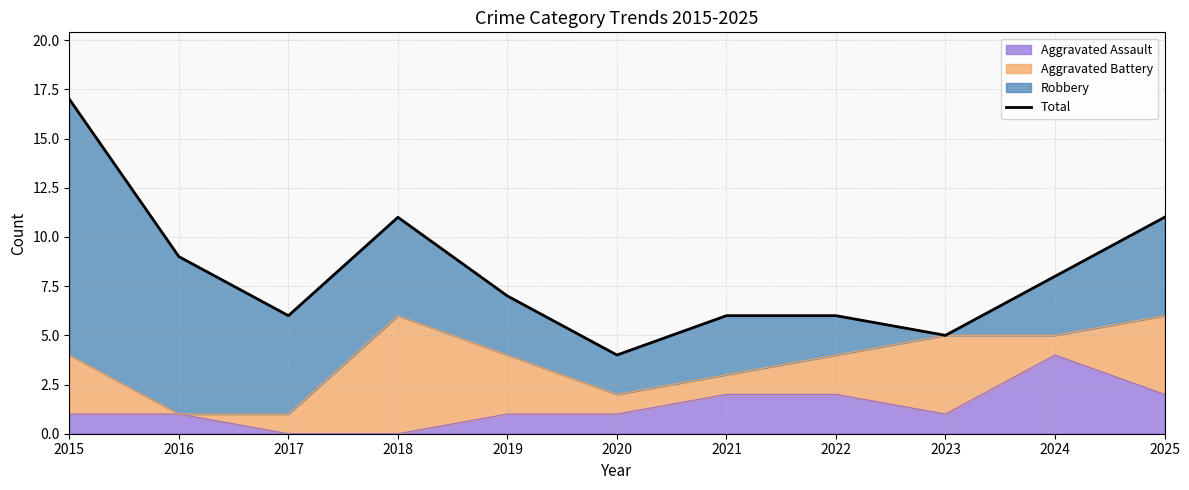

Reading left to right, extract all data points from this chart.

17	9	6	11	7	4	6	6	5	8	11